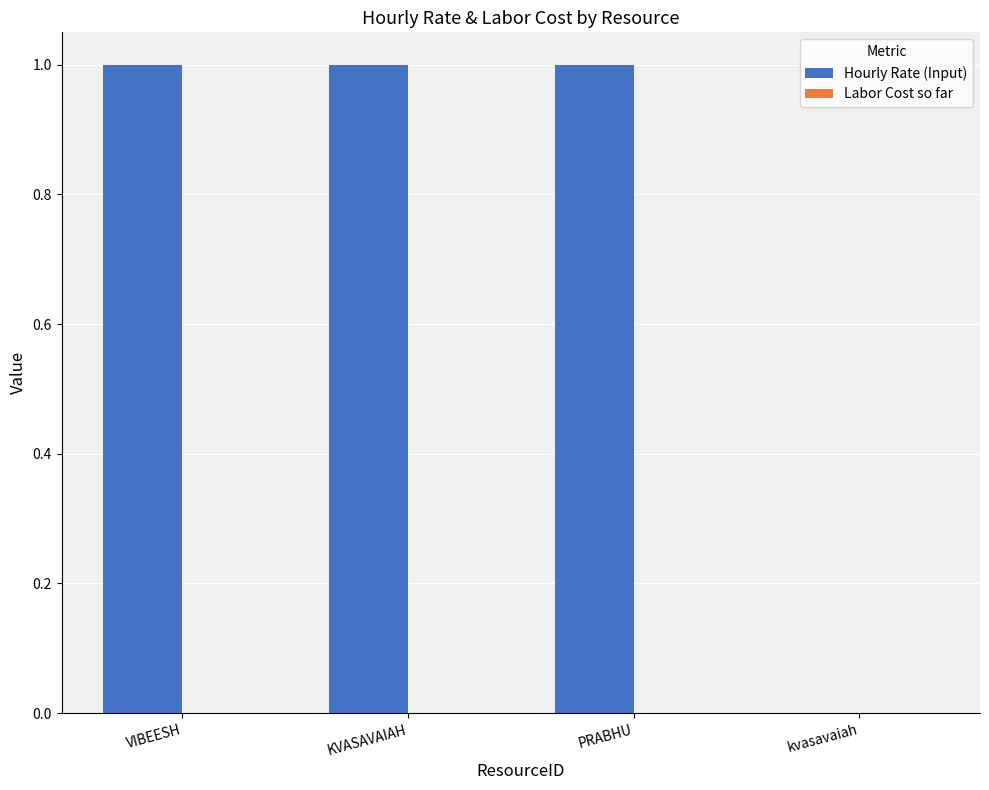

Reading right to left, extract all data points from this chart.

kvasavaiah=0	PRABHU=1	KVASAVAIAH=1	VIBEESH=1